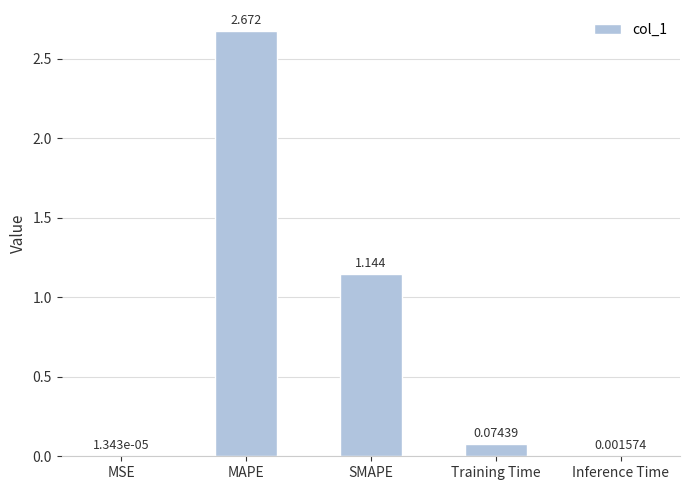

Which label corresponds to the largest value in the chart?

MAPE